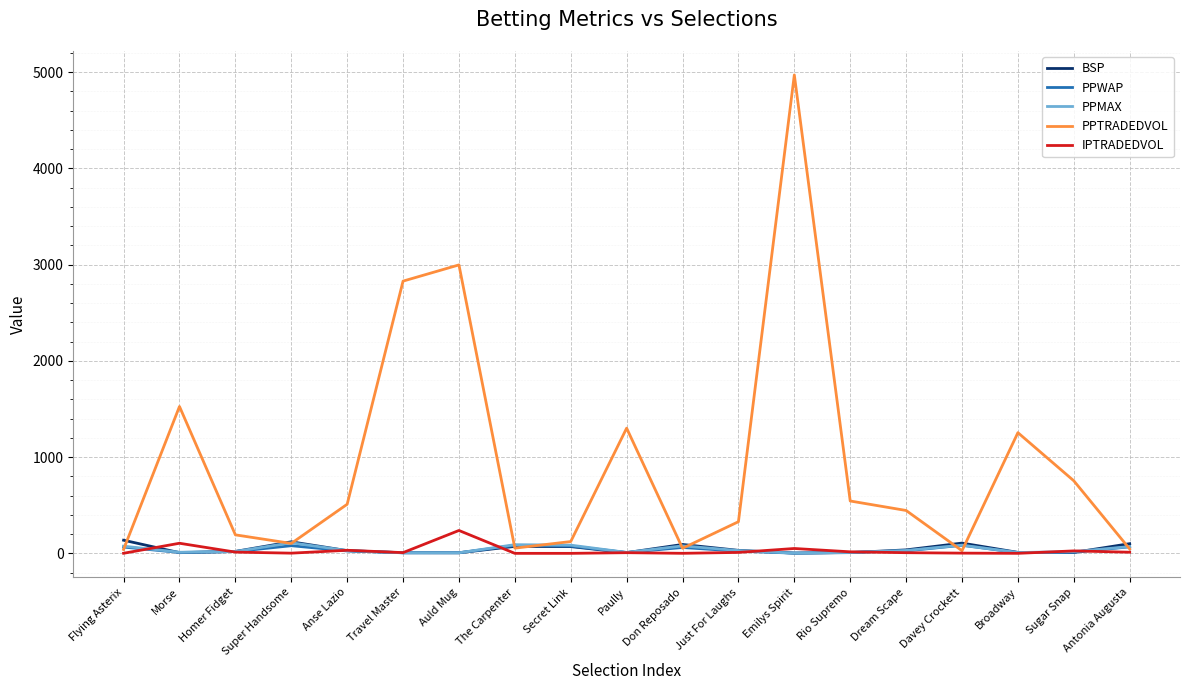

At which label does PPWAP first exceed 22?

Flying Asterix